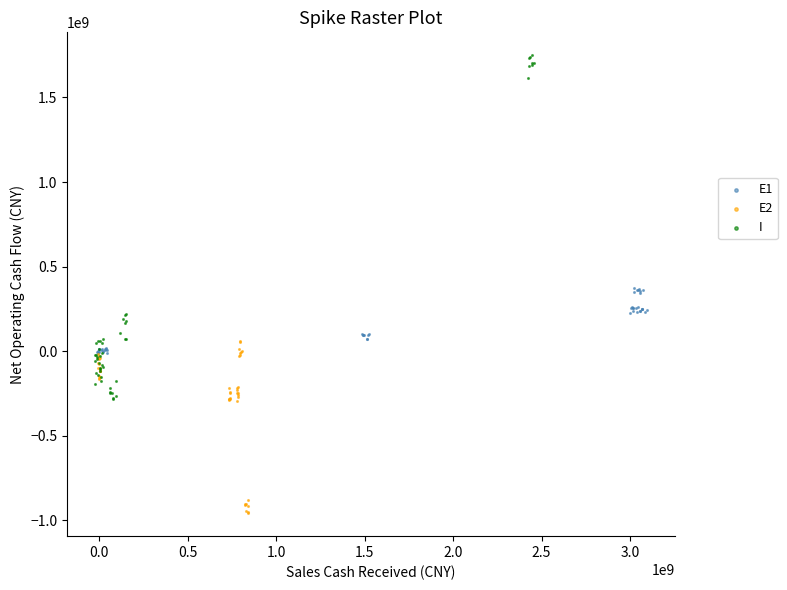

Which series contains the lowest Y value?

E2